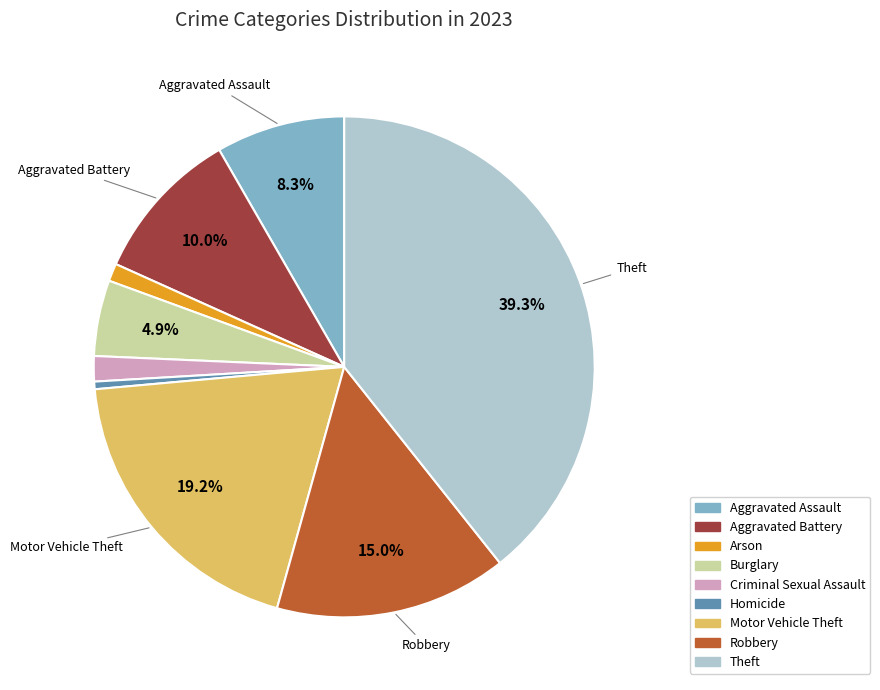

Is the sum of Arson and Theft greater than half?

No